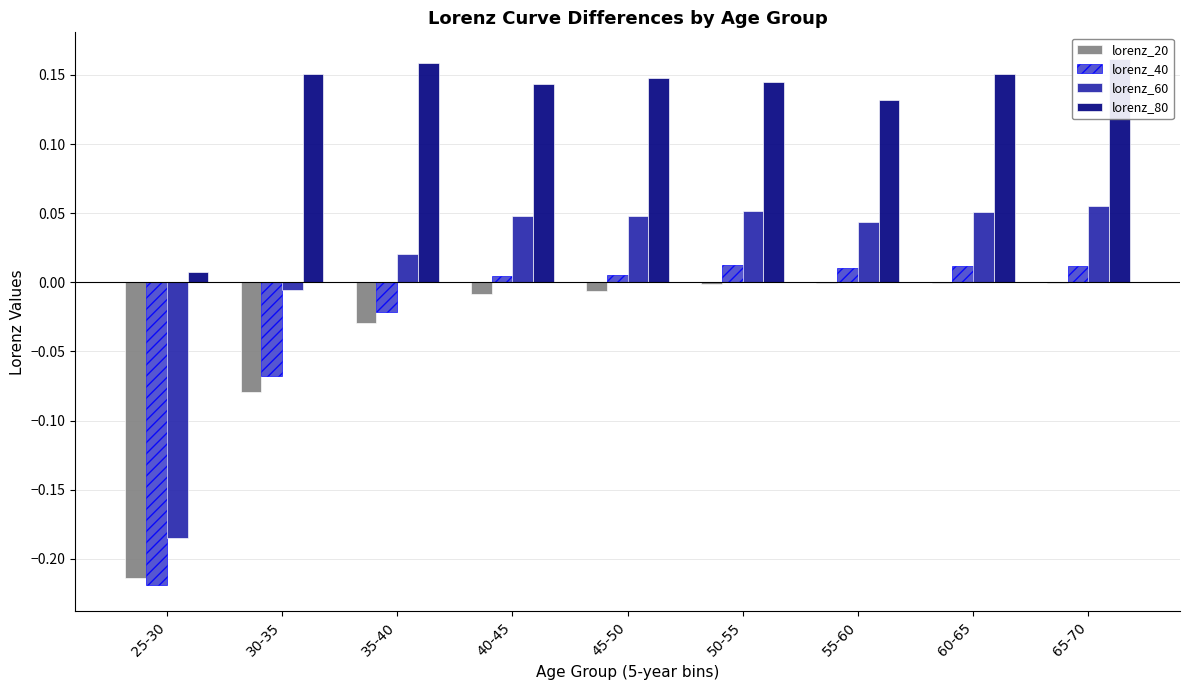

Between 30-35 and 50-55, which series saw the biggest shift?

lorenz_40